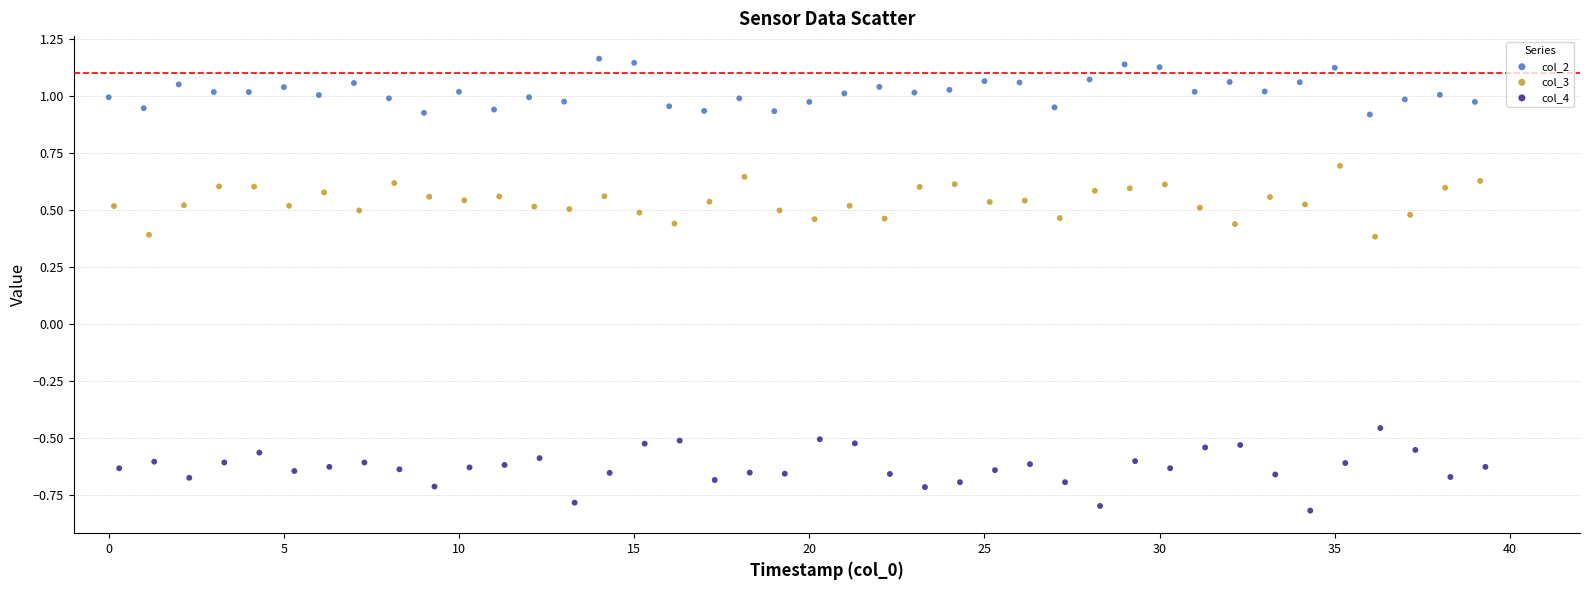

Which series reaches the minimum Y coordinate?

col_4